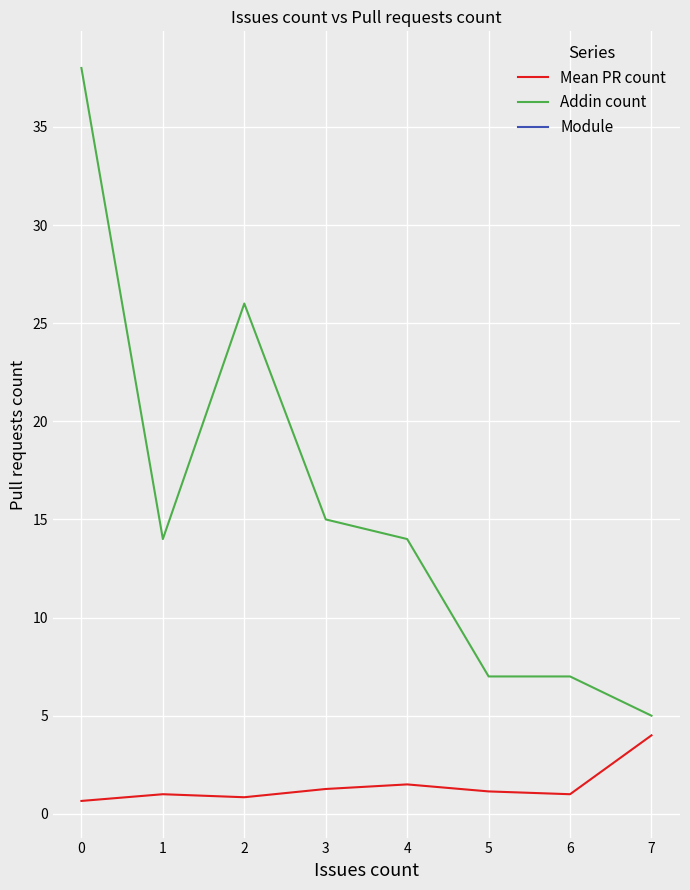

How many lines are shown in the chart?

2